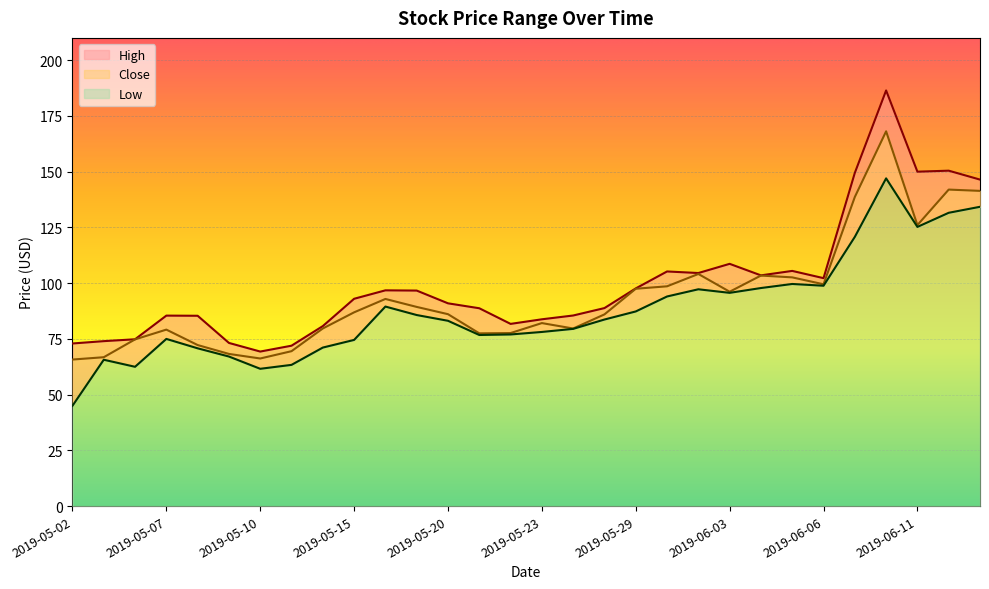

True or false: Close and Low intersect in this chart.

False